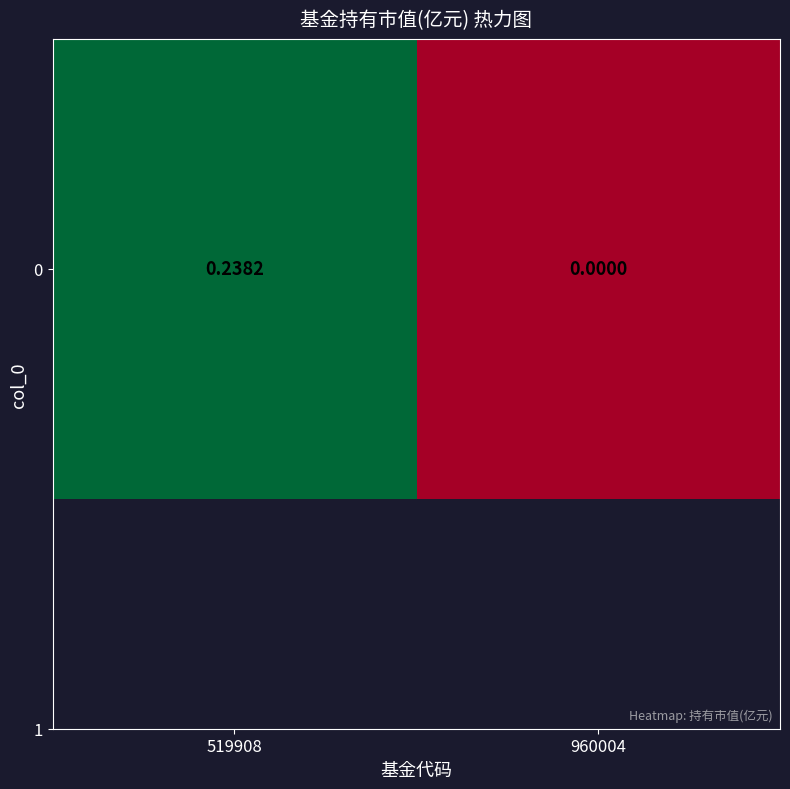

Count the values in the range 0 to 1.

2